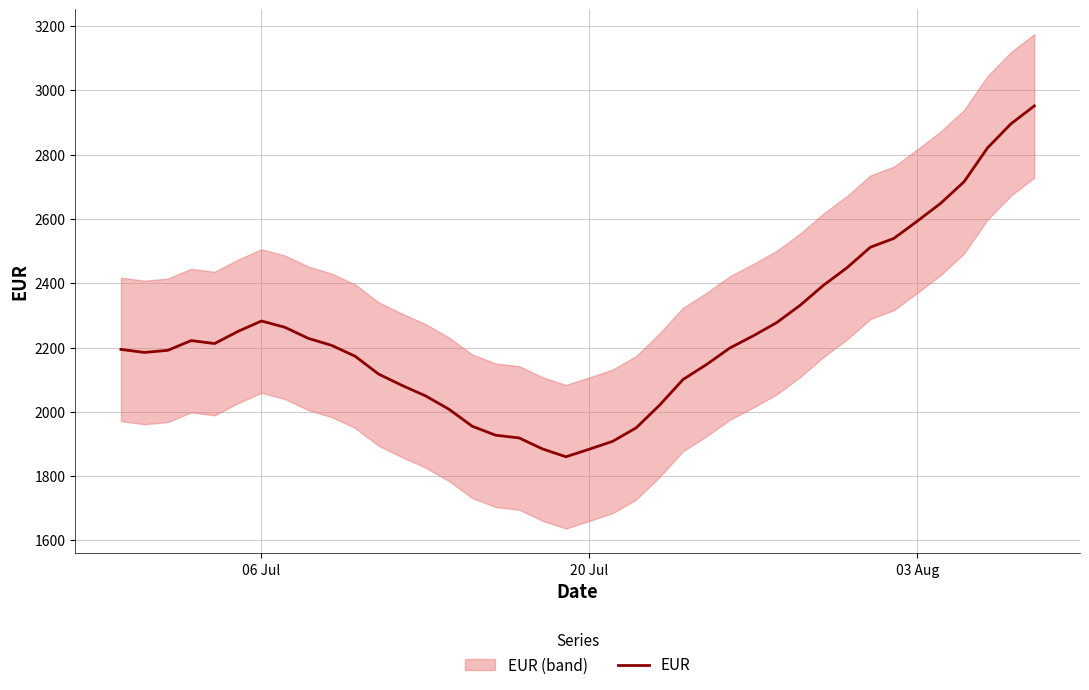

What is the maximum value for EUR?

2951.6